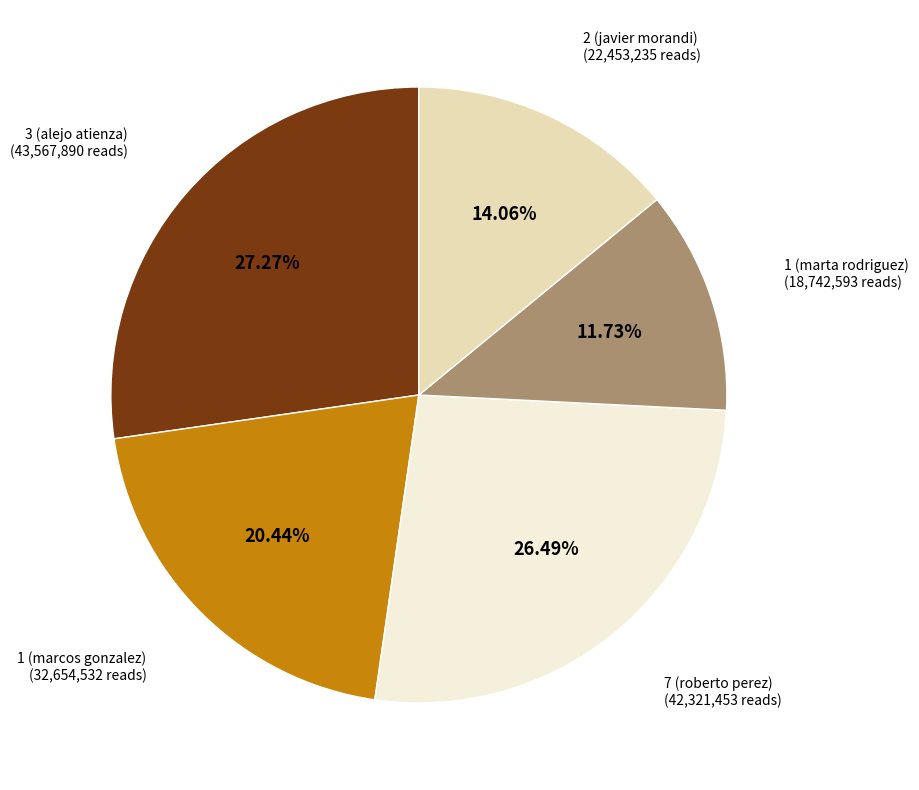

Is there any slice that represents more than half of the pie?

No